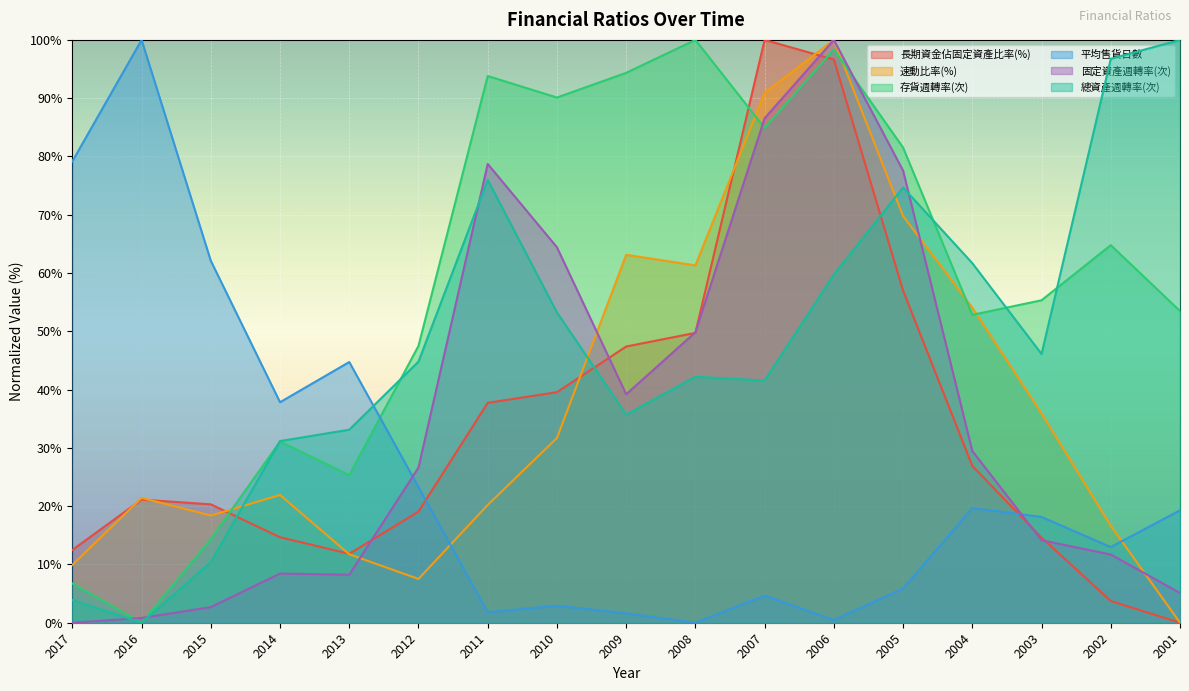

At which label does 固定資產週轉率(次) reach its minimum?

2017